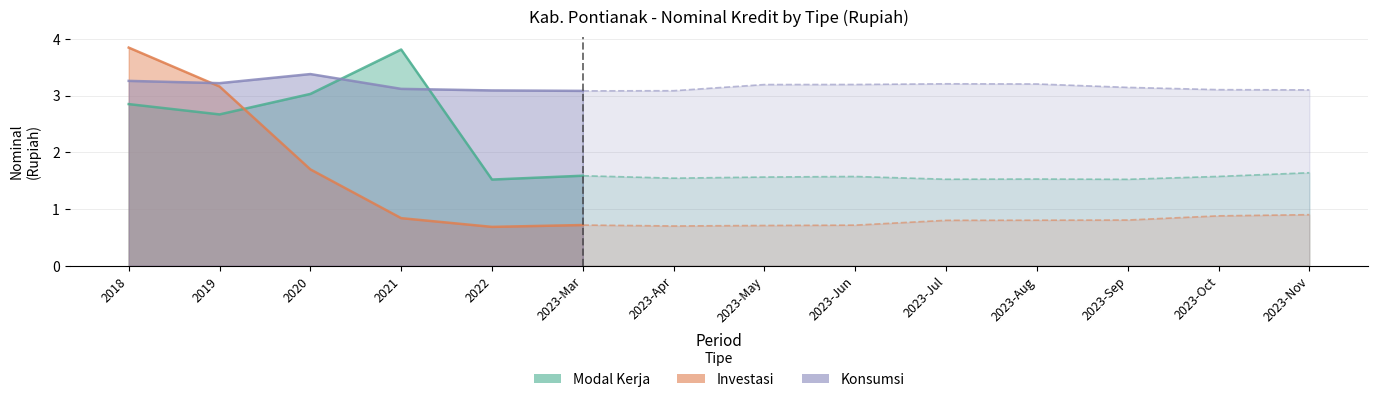

What is the label of the 2nd point from the left?

2019